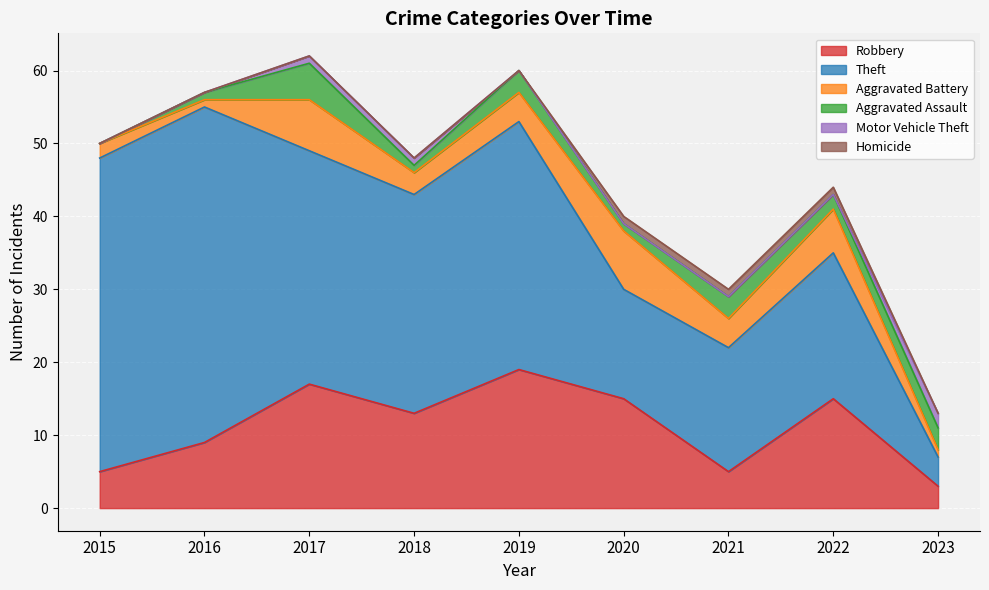

Does the chart display data point markers on the line(s)?

No